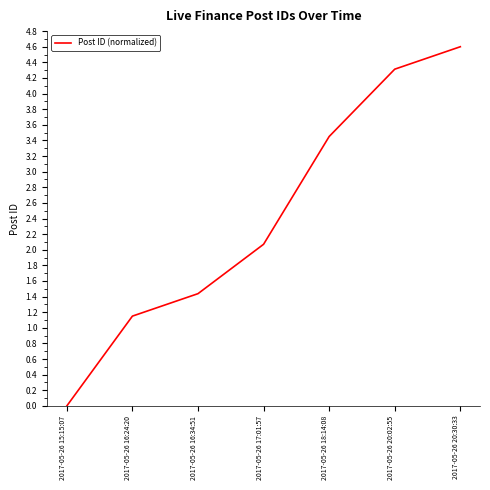

Is it true that the value at 2017-05-26 17:01:57 is 2.1?

True